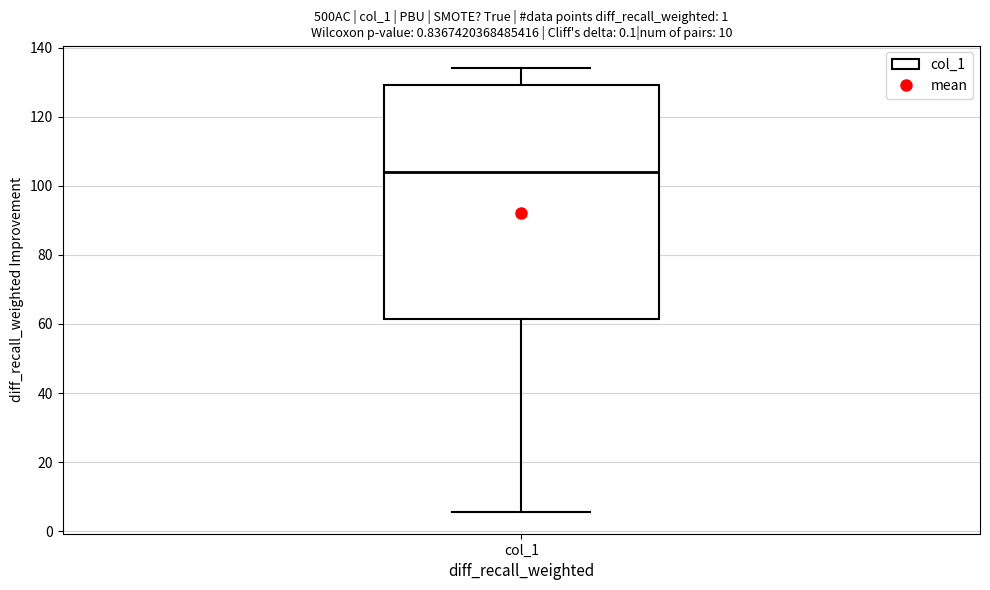

Where is the upper edge of the box for col_1 on the y-axis? The values are not printed on the chart, so give them approximately, as read against the axis.

130